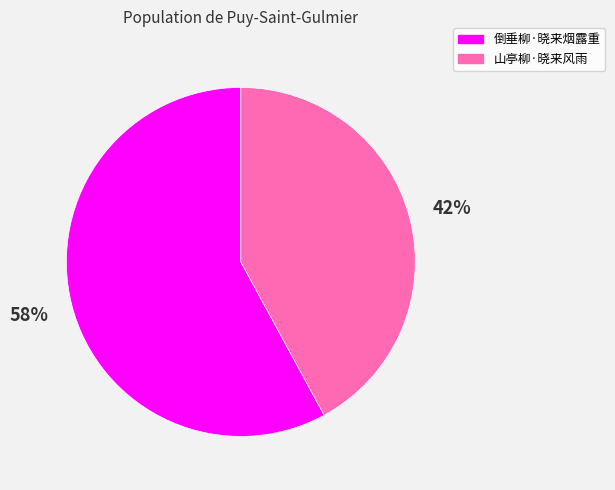

To the nearest percent, what is the average slice percentage?

50%